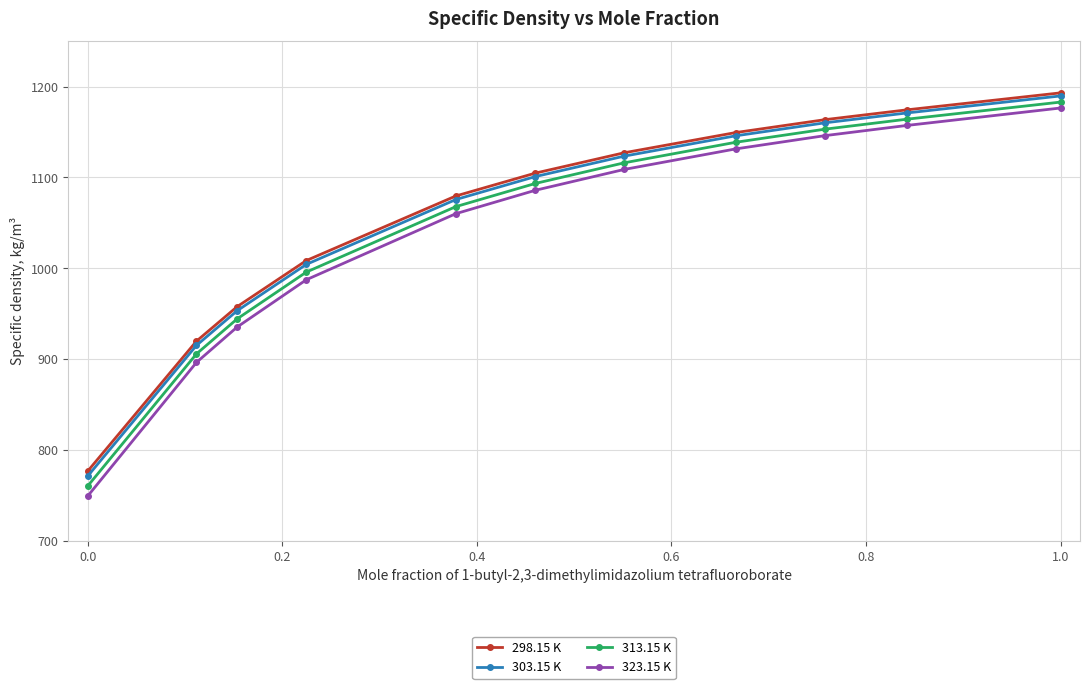

What is the value of the 303.15 K point at the 10th from the left?

1171.1